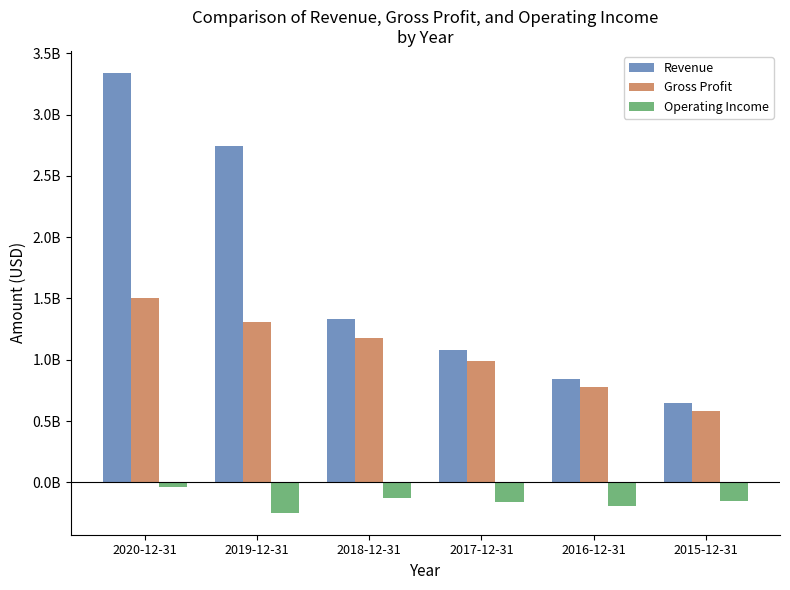

Are the bars horizontal?

No